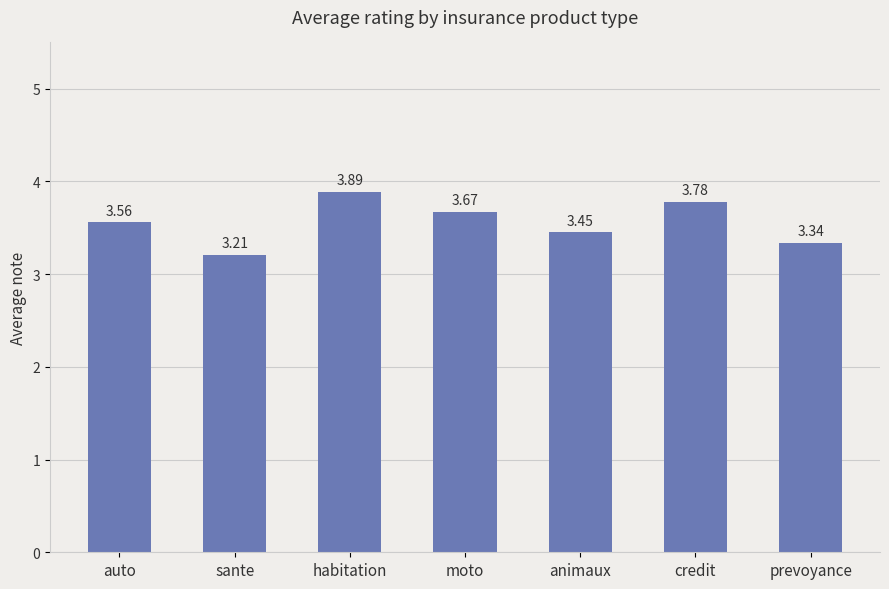

What is the label of the 7th bar from the left?

prevoyance